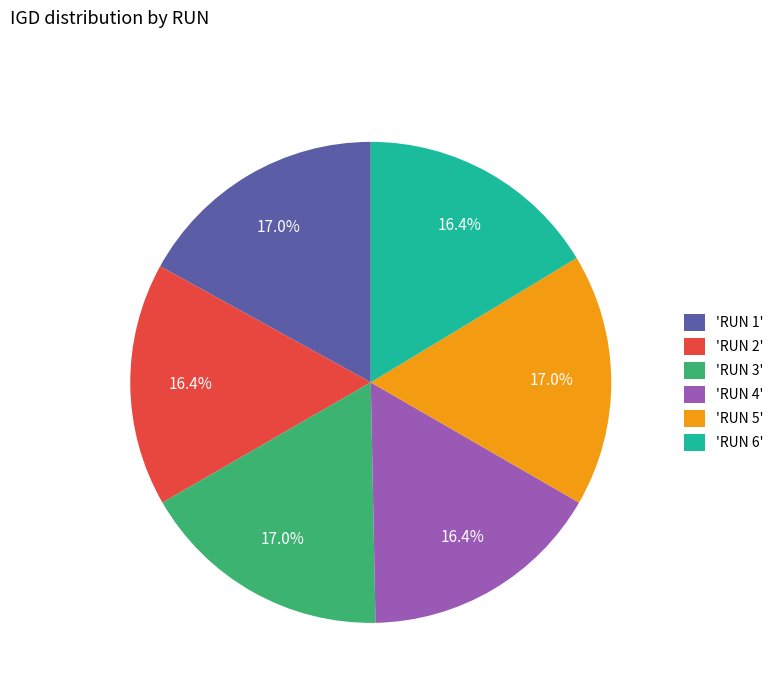

Is there a majority slice in this chart?

No